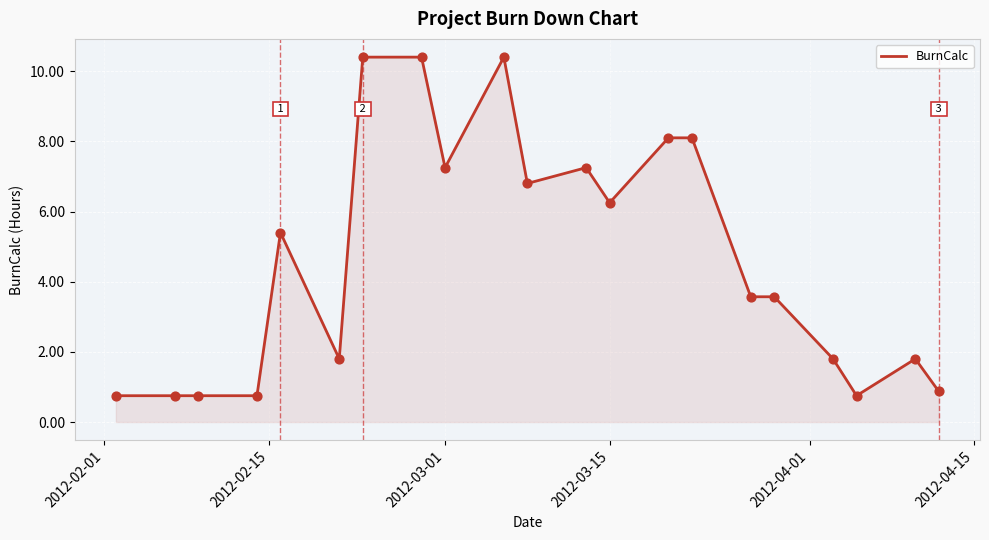

What is the greatest value displayed?

10.4